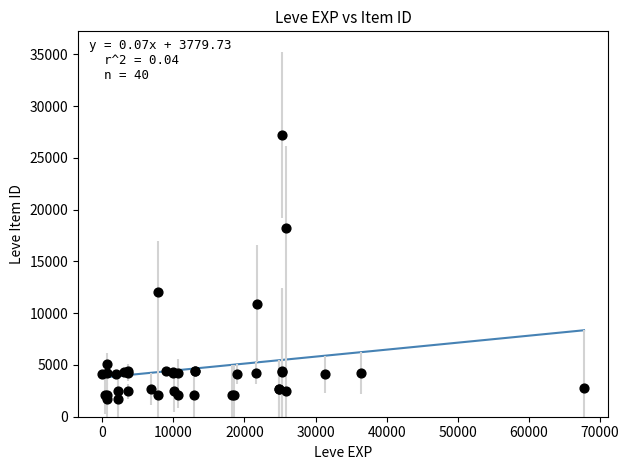

What Y value in the scatter plot is closest to 14448?

12018